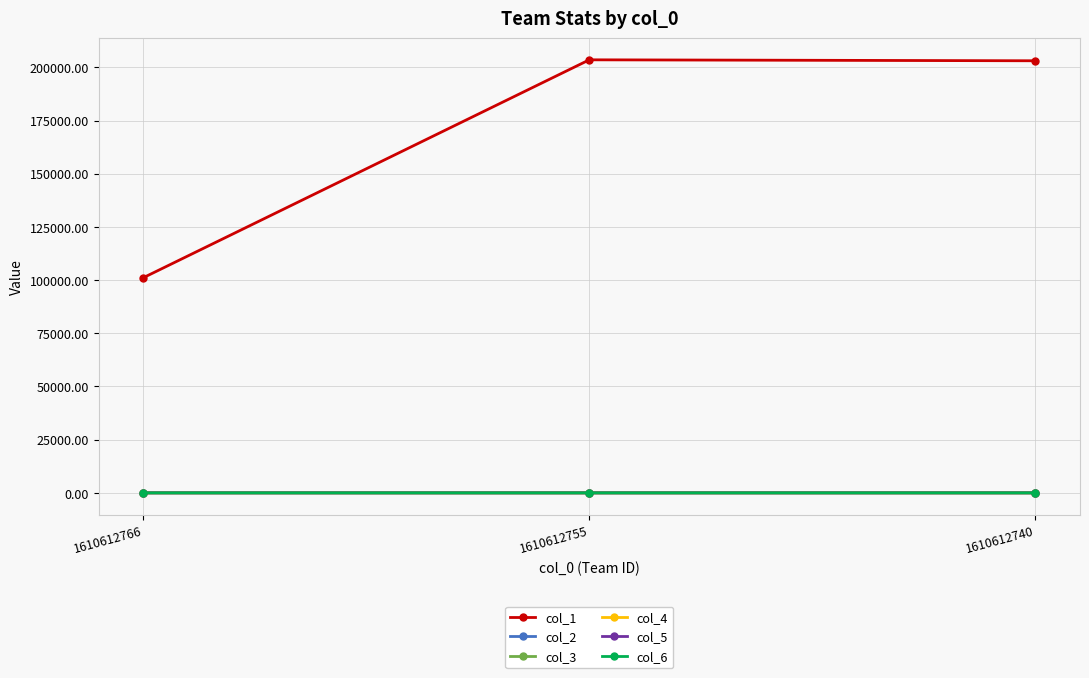

What is the maximum value shown in the chart?

203526.0